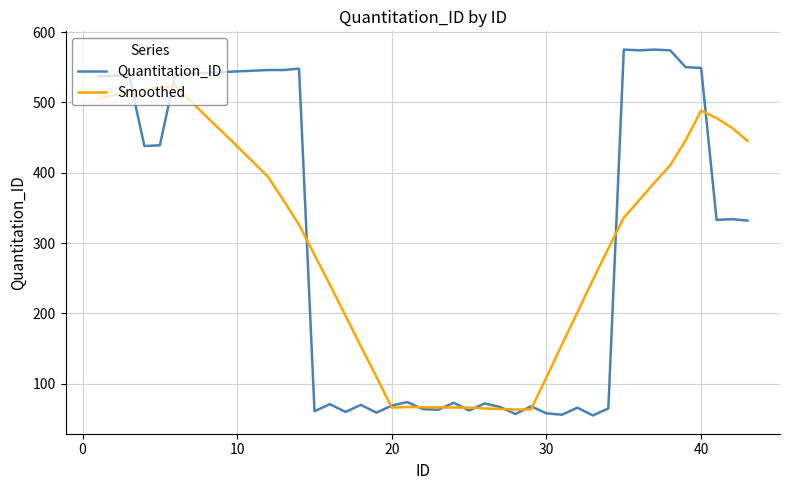

What is the lowest value of the Quantitation_ID series?

55.0